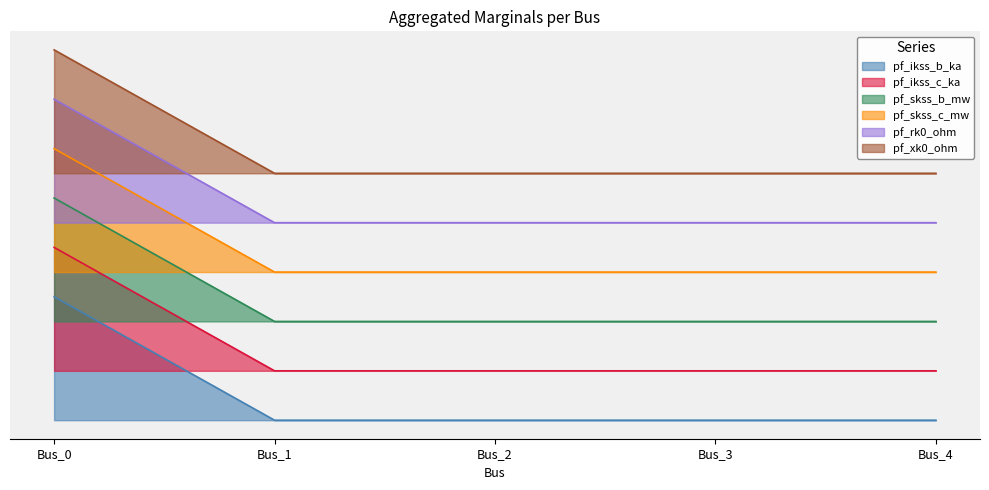

Reading right to left, list all the values displayed in this chart.

pf_ikss_b_ka: Bus_4=0.0	Bus_3=0.0	Bus_2=0.0	Bus_1=0.0	Bus_0=0.4
pf_ikss_c_ka: Bus_4=0.3	Bus_3=0.3	Bus_2=0.3	Bus_1=0.3	Bus_0=0.7
pf_skss_b_mw: Bus_4=0.2	Bus_3=0.2	Bus_2=0.2	Bus_1=0.2	Bus_0=0.6
pf_skss_c_mw: Bus_4=0.8	Bus_3=0.8	Bus_2=0.8	Bus_1=0.8	Bus_0=1.2
pf_rk0_ohm: Bus_4=0.5	Bus_3=0.5	Bus_2=0.5	Bus_1=0.5	Bus_0=0.9
pf_xk0_ohm: Bus_4=0.6	Bus_3=0.6	Bus_2=0.6	Bus_1=0.6	Bus_0=1.0